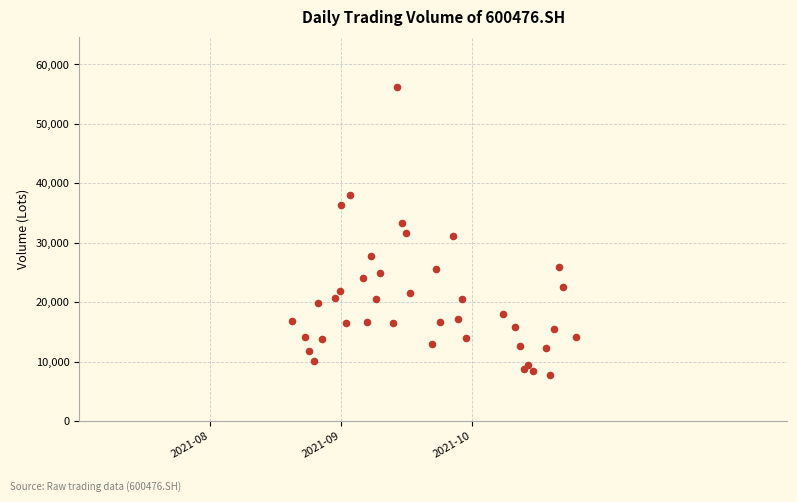

What is the range of Y values (max minus min)?

48466.9